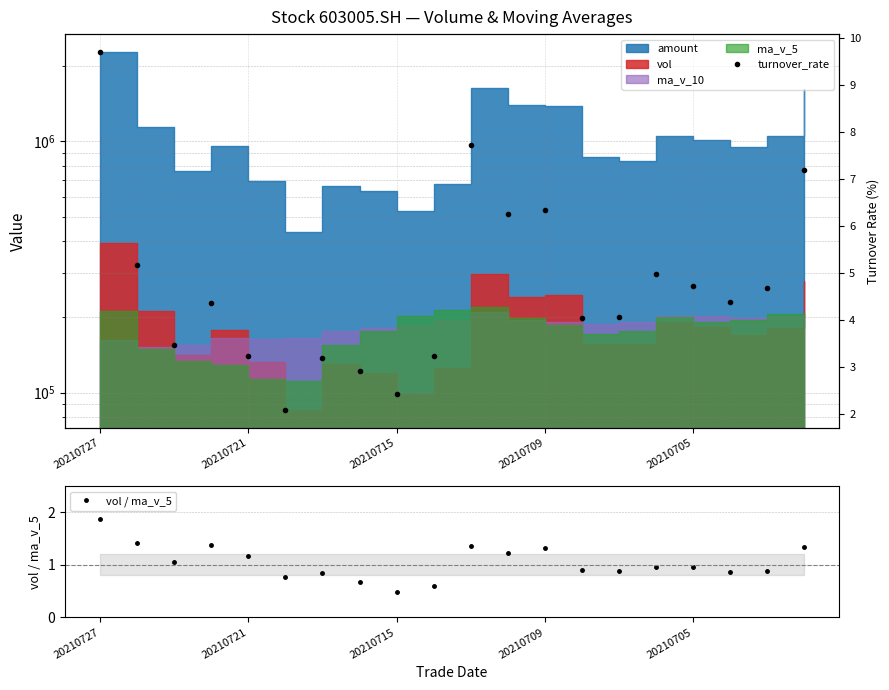

How many interior local valleys does the vol / ma_v_5 series have?

6